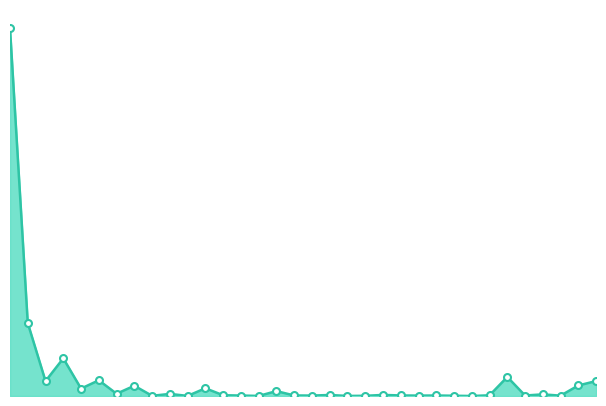

What is the maximum value shown in the chart?

10650600